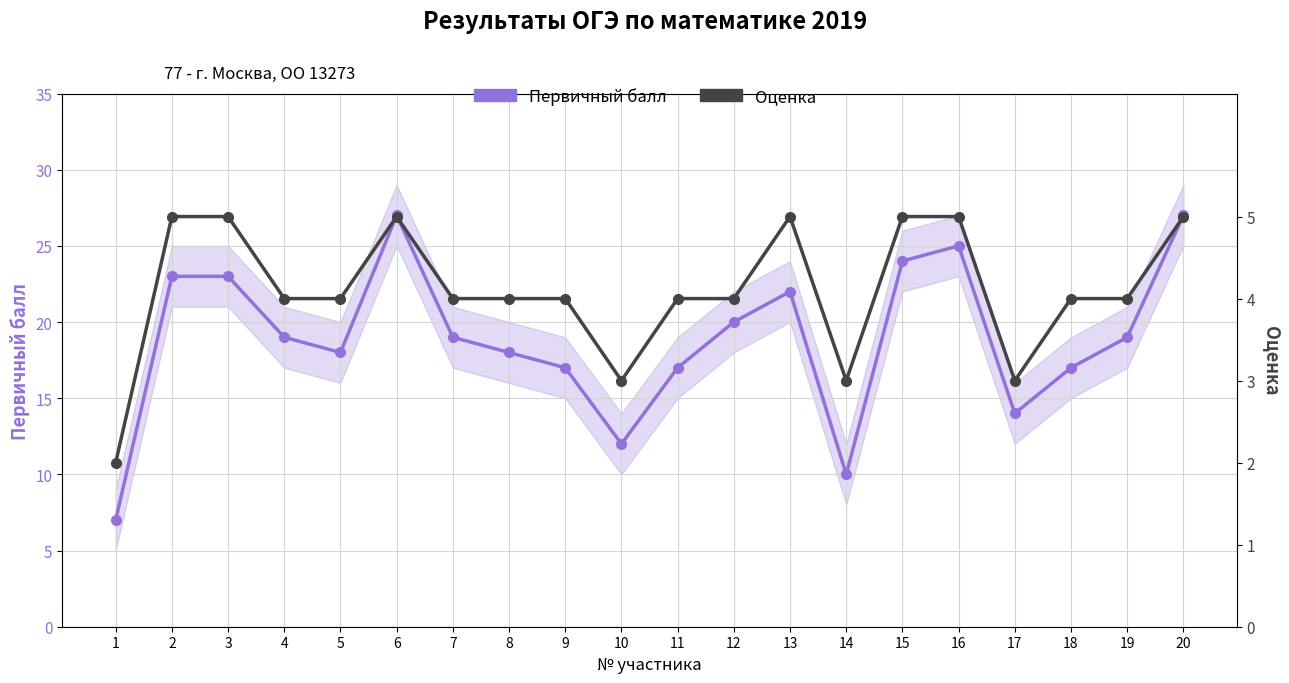

True or false: Оценка has a value of 1 at 1.

False